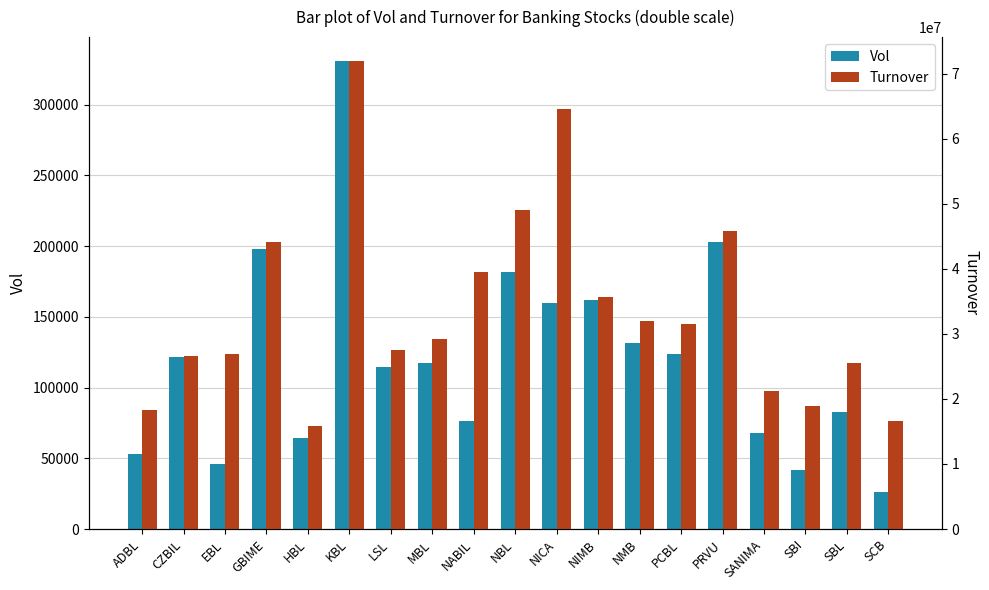

What is the difference between the maximum and second lowest values in the Vol series?

289326.0